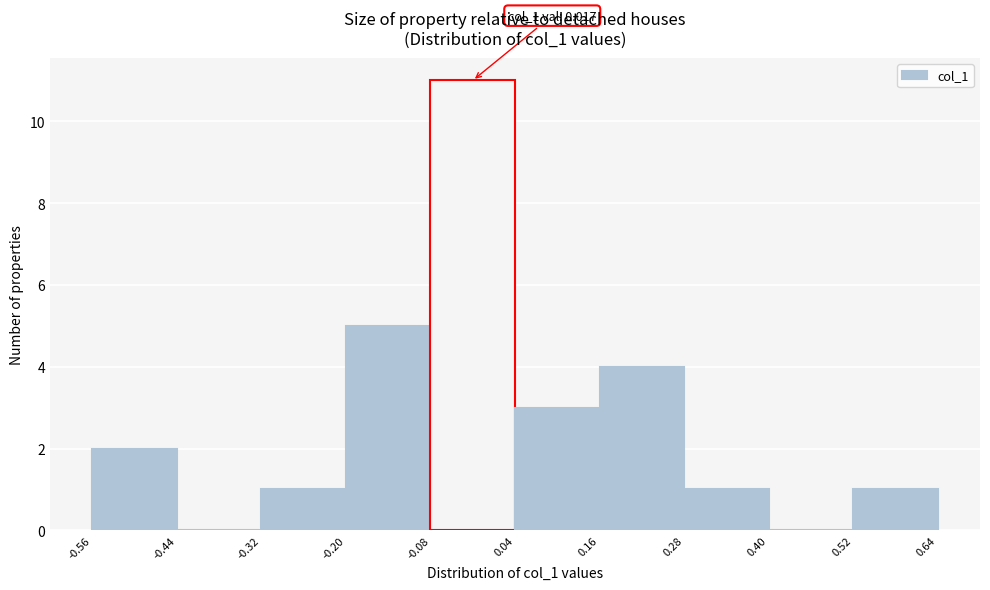

Which range on the x-axis has the tallest bar?

-0.08 to 0.04